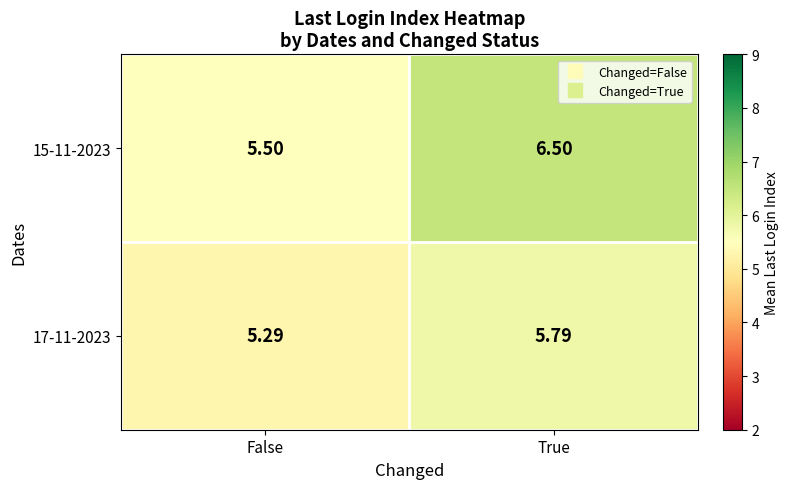

Where is 17-11-2023 nearest to the value 5?

False